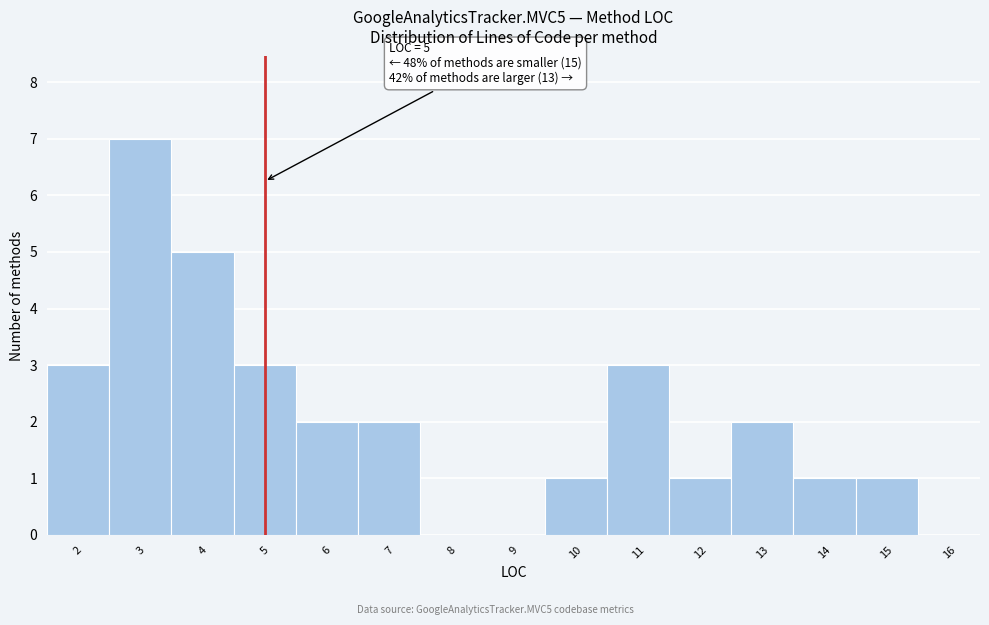

Which range on the x-axis has the tallest bar?

2.5 to 3.5